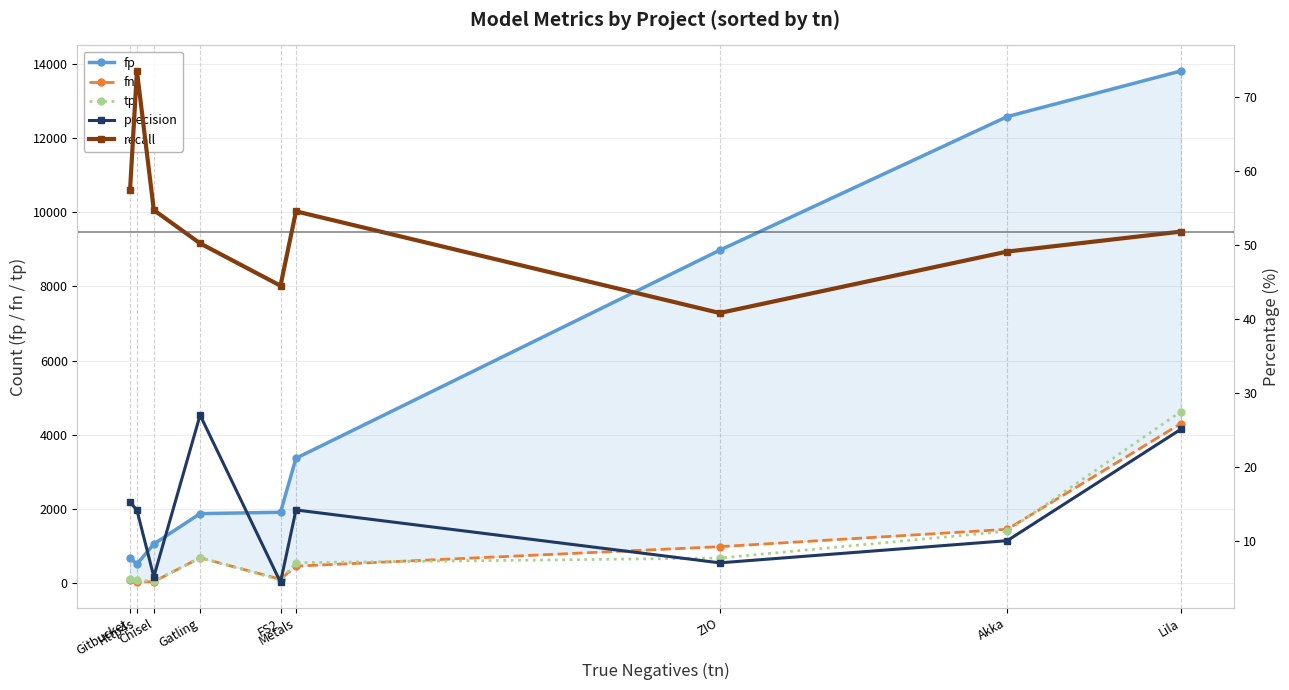

Is it true that fp equals 3370.0 at Metals?

True